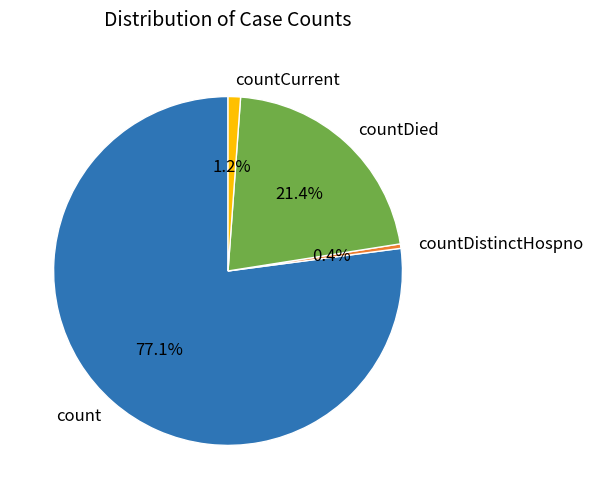

Which slice is the largest?

count